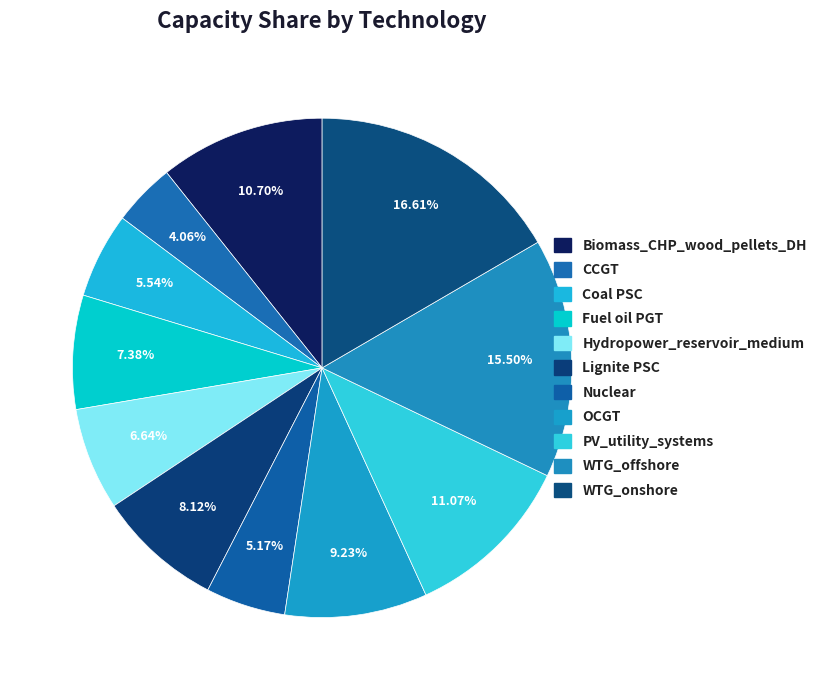

Count the number of slices in the pie.

11